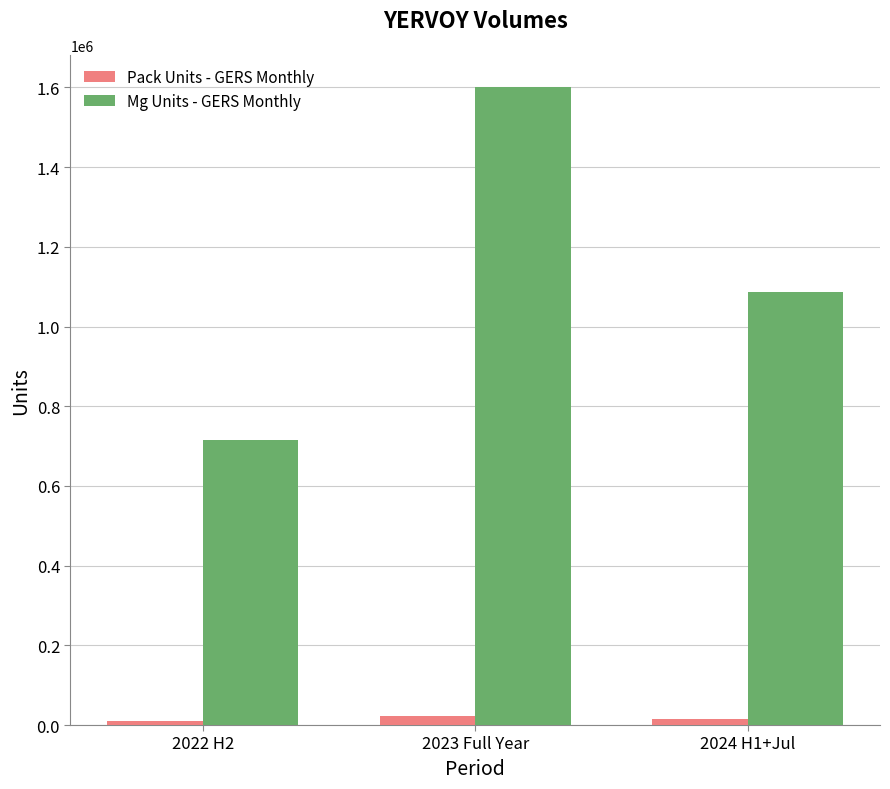

What is the label of the 1st bar from the right?

2024 H1+Jul